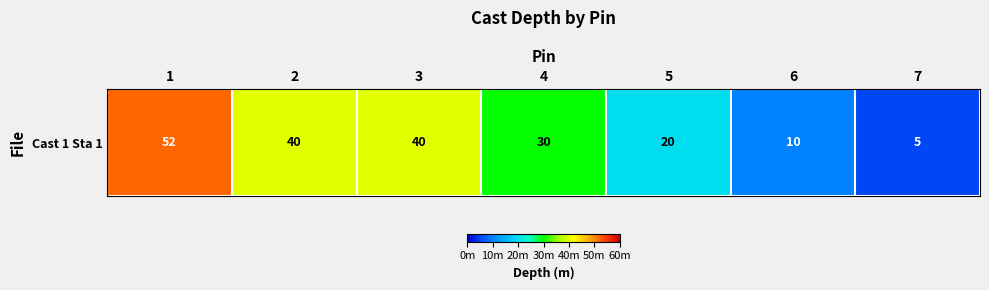

The chart shows a value of 4 at 6. True or false?

False